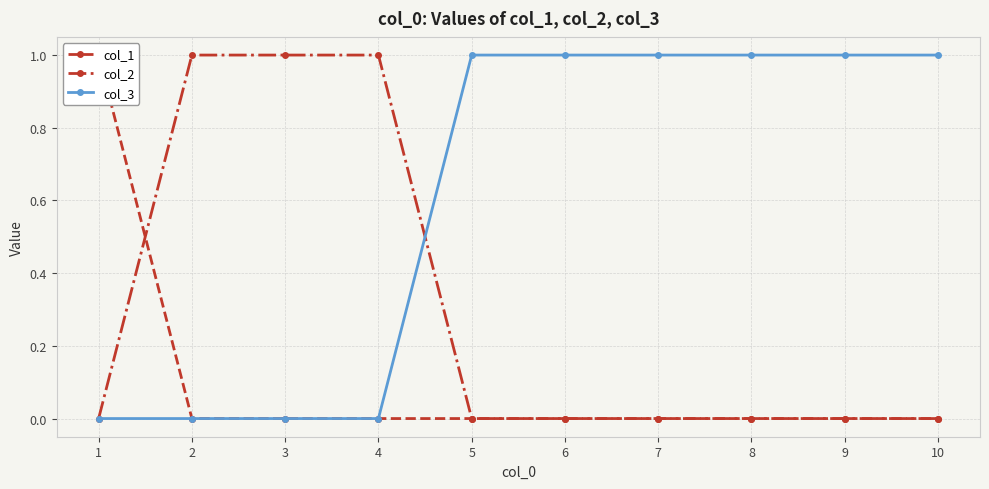

Which series has the widest spread of values?

col_1